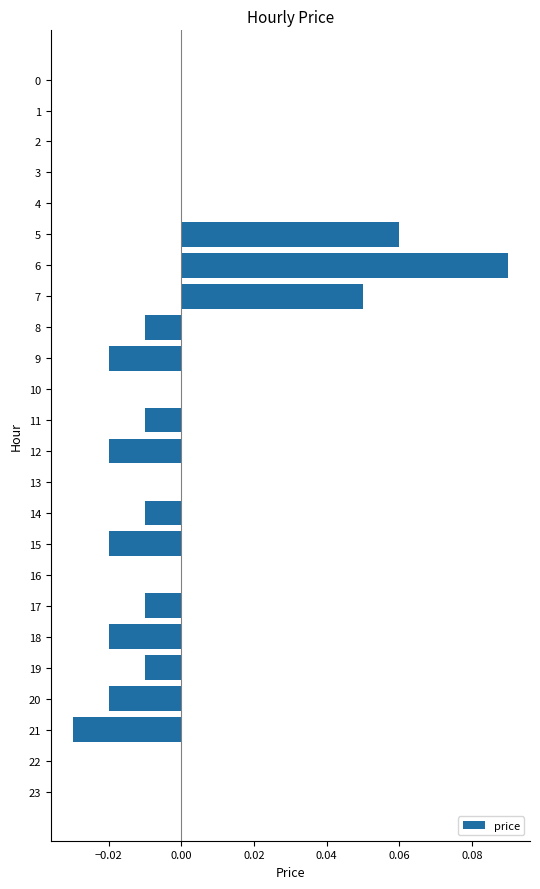

How many data points does each series have?

24